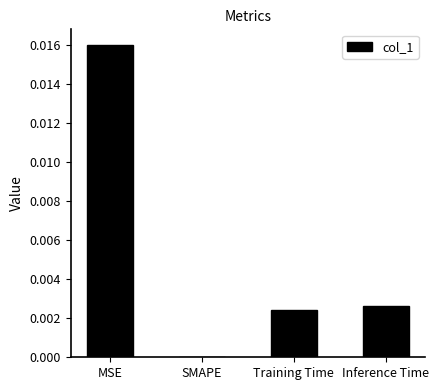

Which category has the highest value across all series?

MSE